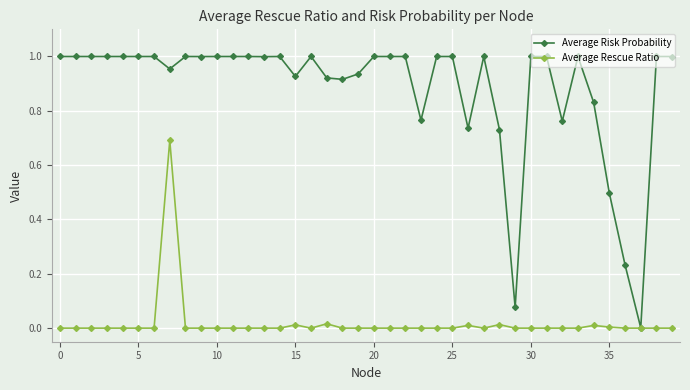

True or false: Average Rescue Ratio has more than 2 points higher than both neighbors.

True